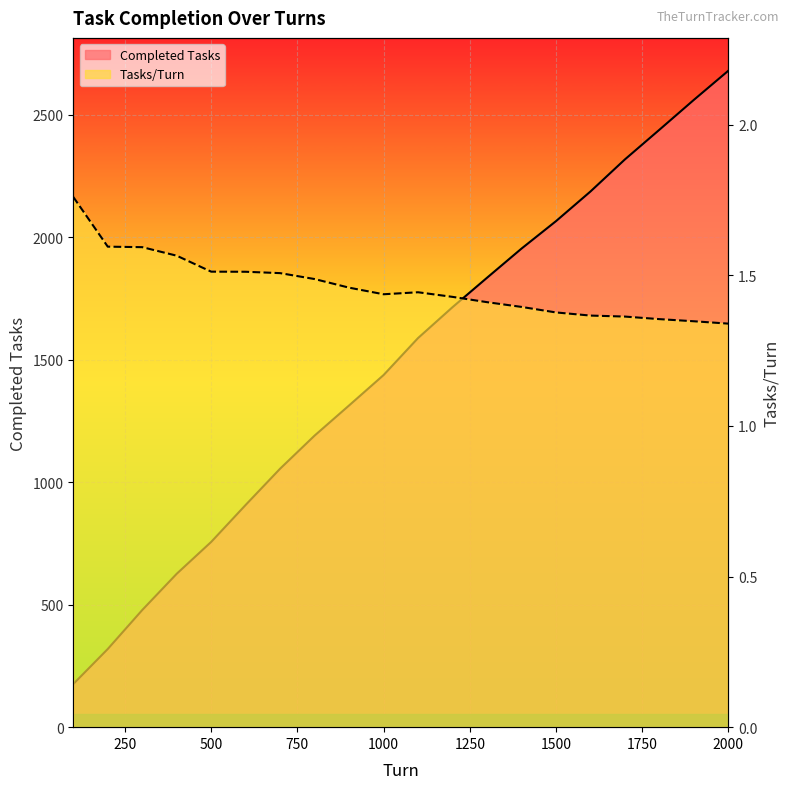

At which category is the sum across all series the highest?

2000